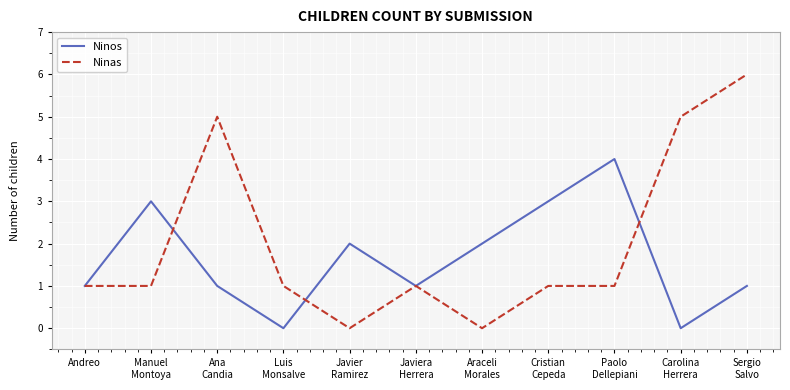

Which series has the largest total across all categories?

Ninas